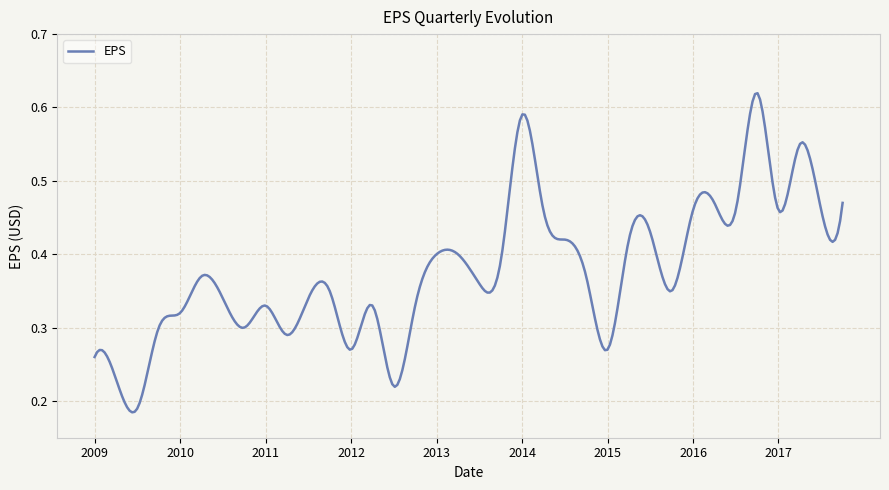

What is the value of the 29th point from the left?

0.5